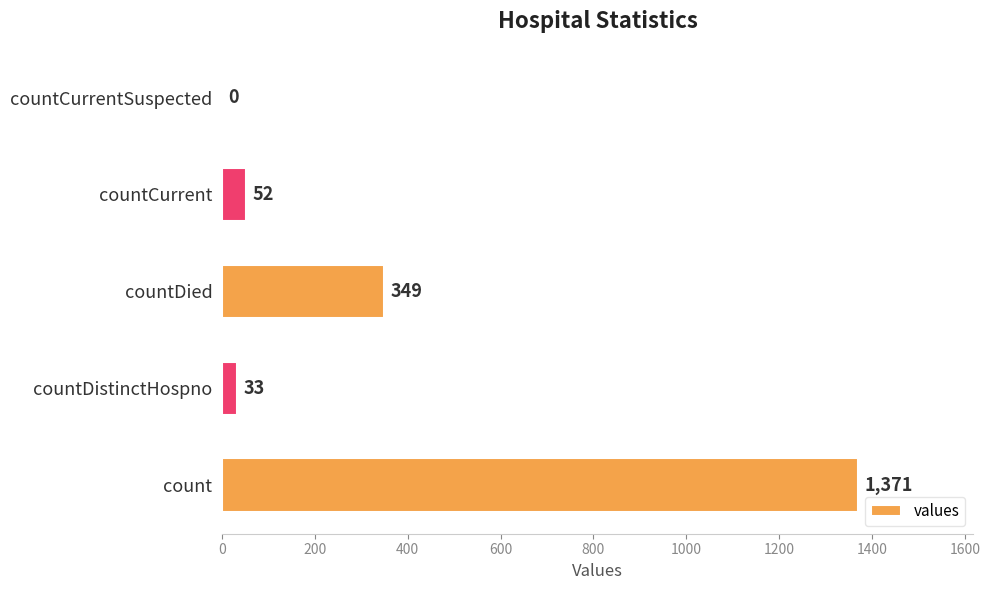

What is the maximum value shown in the chart?

1371